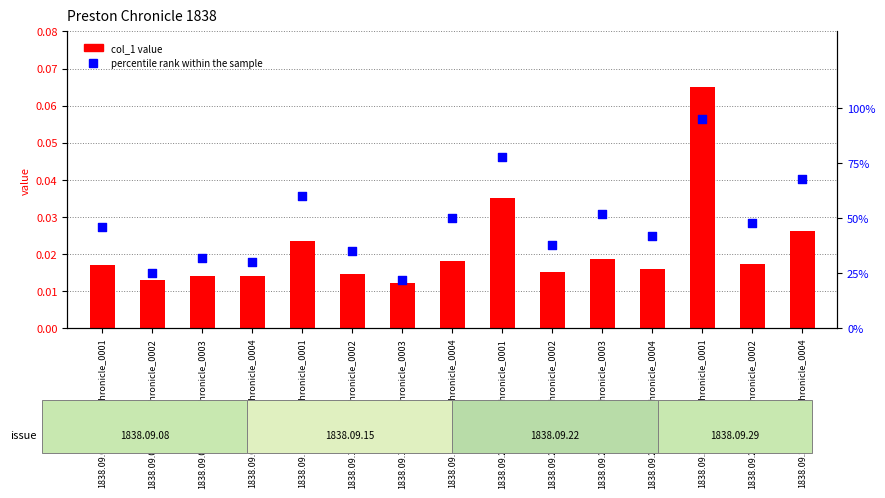

What is the total value across all series at 1838.09.15_PrestonChronicle_0003?

0.2